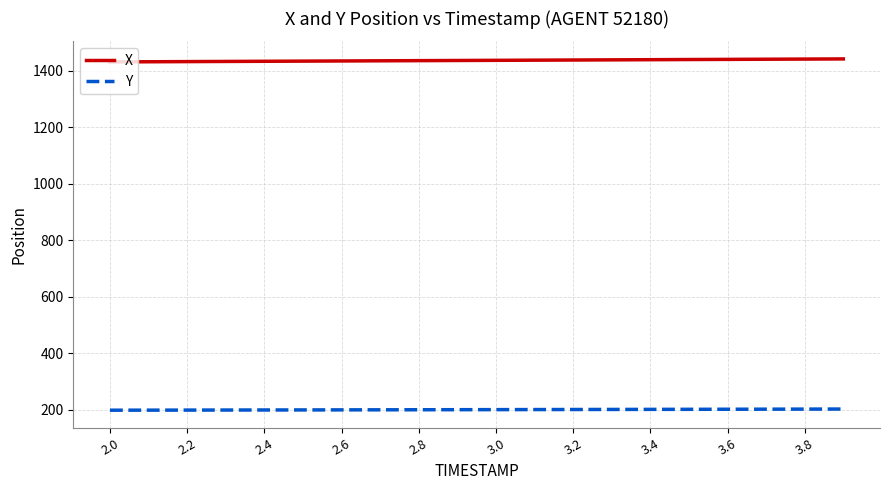

Which series has the largest total across all categories?

X